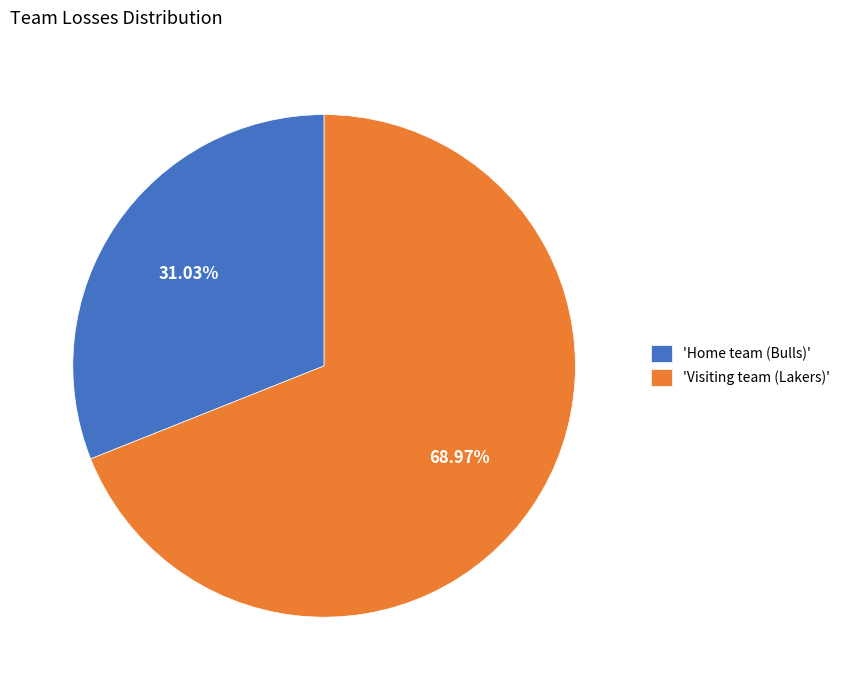

Rank the categories by value from highest to lowest.

'Visiting team (Lakers)', 'Home team (Bulls)'